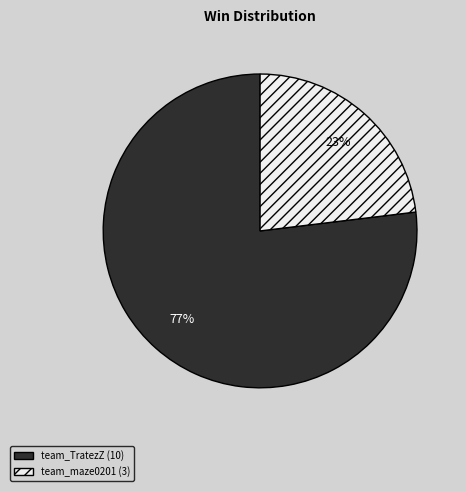

How many slices are in this pie chart?

2